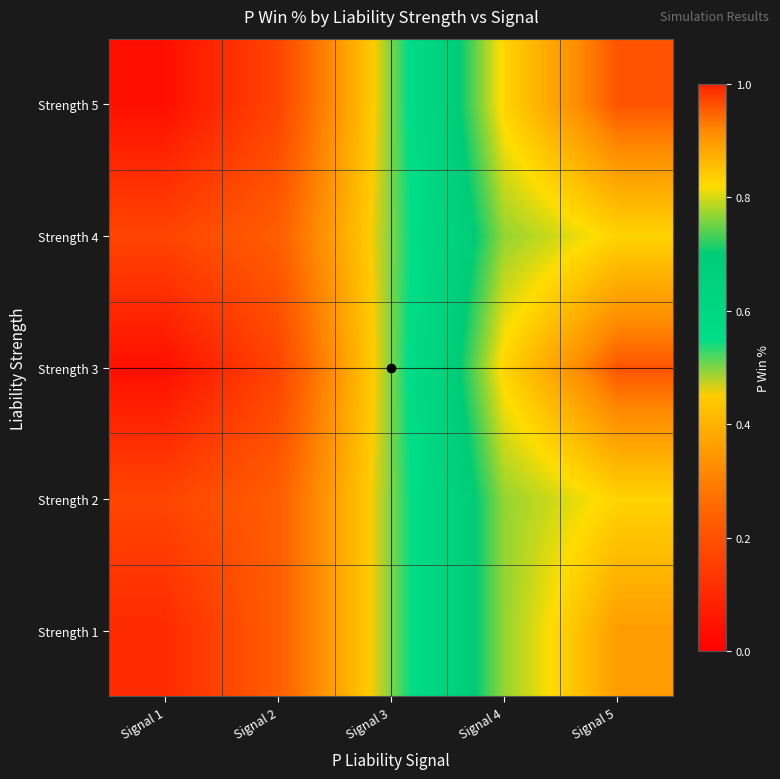

Reading left to right, extract all data points from this chart.

Strength 1: Signal 1=0.1	Signal 2=0.2	Signal 3=0.5	Signal 4=0.8	Signal 5=0.9
Strength 2: Signal 1=0.2	Signal 2=0.2	Signal 3=0.5	Signal 4=0.8	Signal 5=0.8
Strength 3: Signal 1=0.0	Signal 2=0.2	Signal 3=0.5	Signal 4=0.8	Signal 5=1.0
Strength 4: Signal 1=0.2	Signal 2=0.2	Signal 3=0.5	Signal 4=0.8	Signal 5=0.8
Strength 5: Signal 1=0.0	Signal 2=0.2	Signal 3=0.5	Signal 4=0.8	Signal 5=1.0